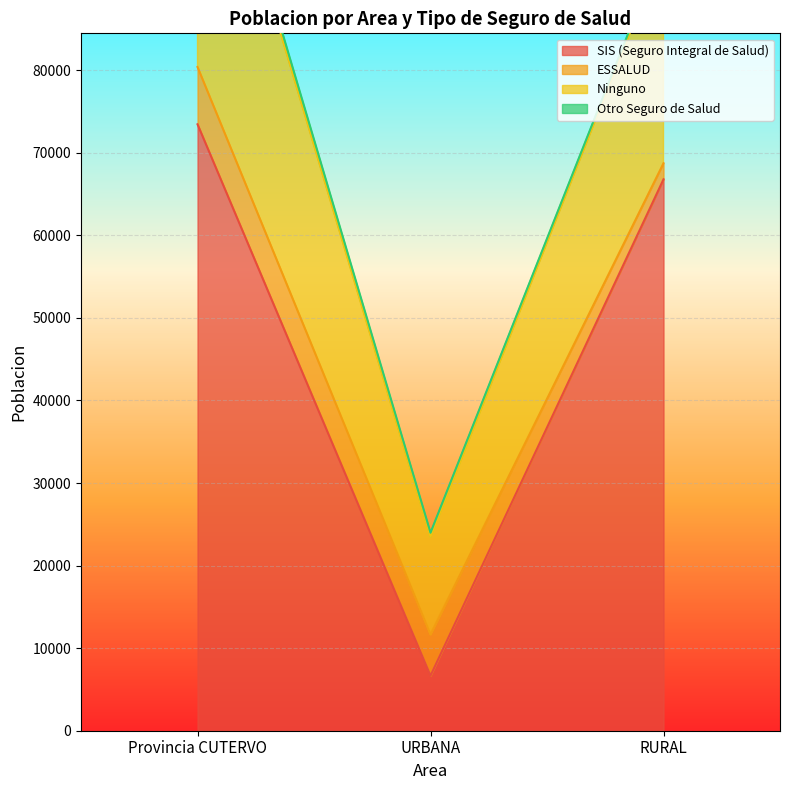

What is the sum of the Otro Seguro de Salud values at Provincia CUTERVO and RURAL?

1301